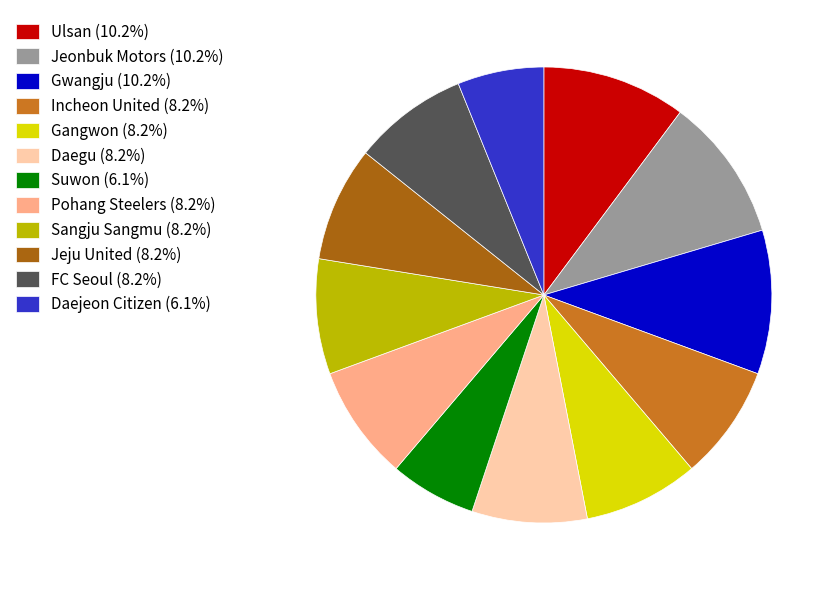

How many slices are in this pie chart?

12